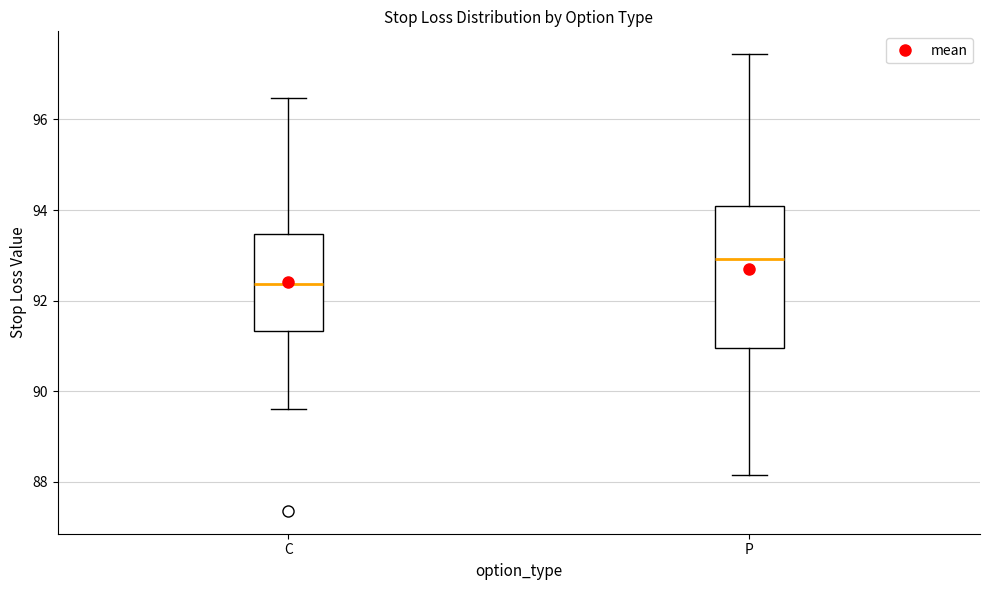

Where is the upper edge of the box for P on the y-axis? The values are not printed on the chart, so give them approximately, as read against the axis.

94.0